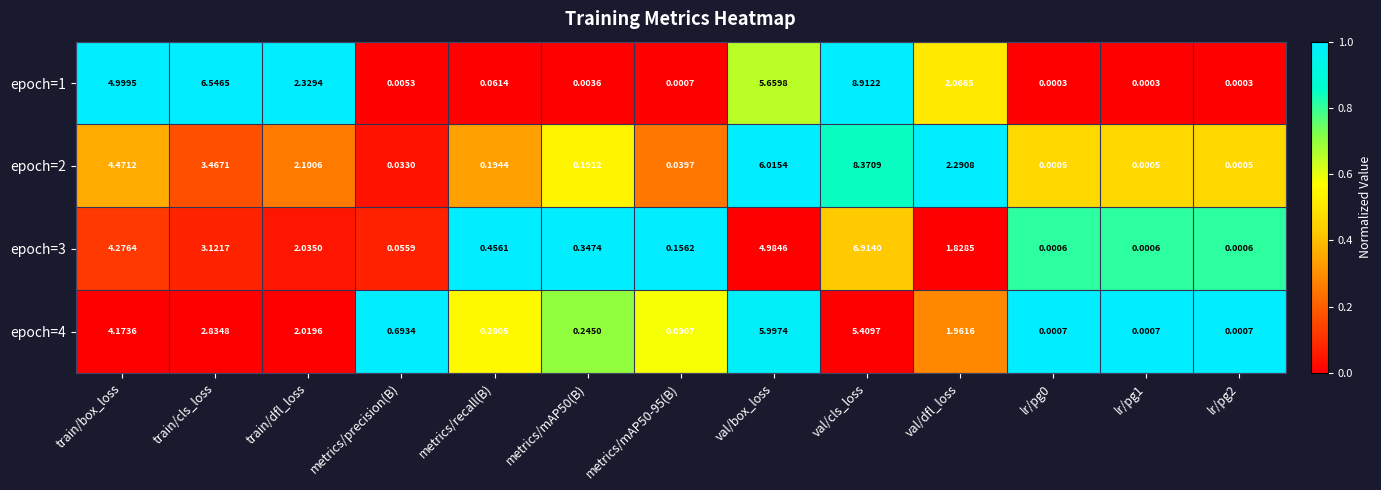

At which label does epoch=1 reach its peak?

val/cls_loss